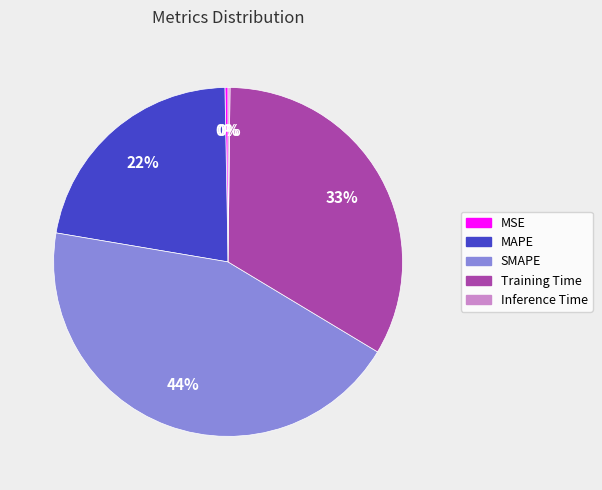

Is it true that MAPE is 12% of the pie?

False